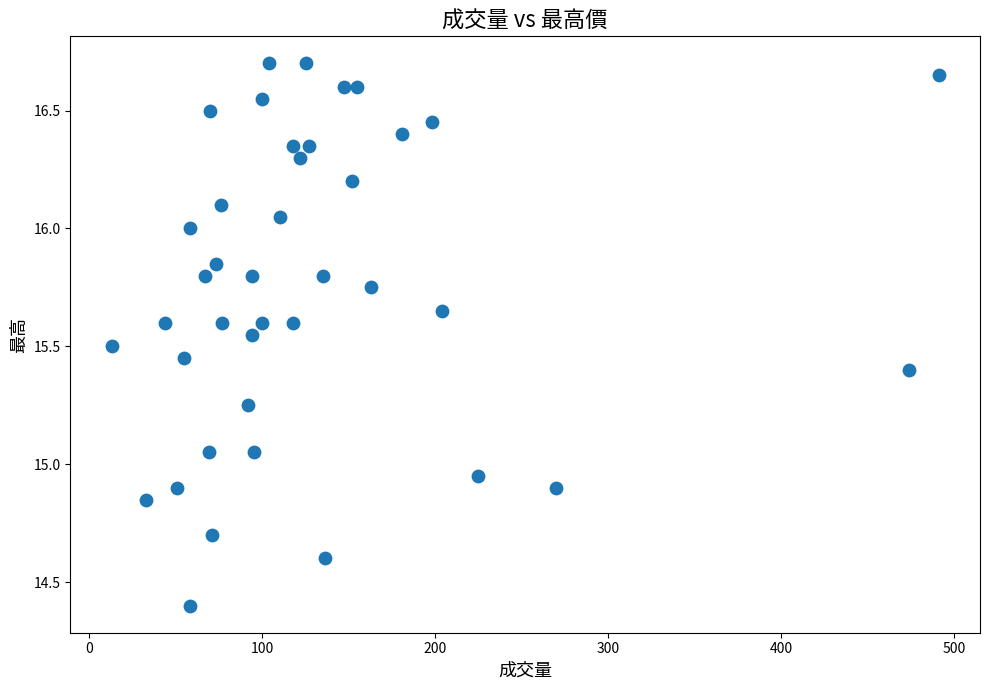

What is the range of X values (max minus min)?

478.0